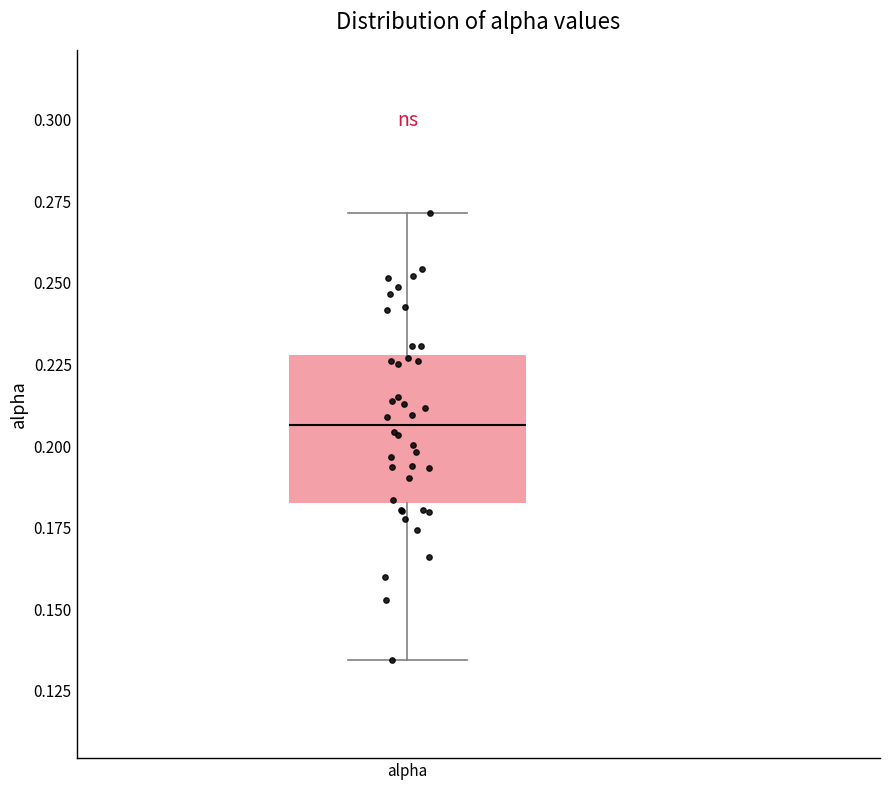

Where does the lower whisker of the box for alpha end on the y-axis? The values are not printed on the chart, so give them approximately, as read against the axis.

0.135